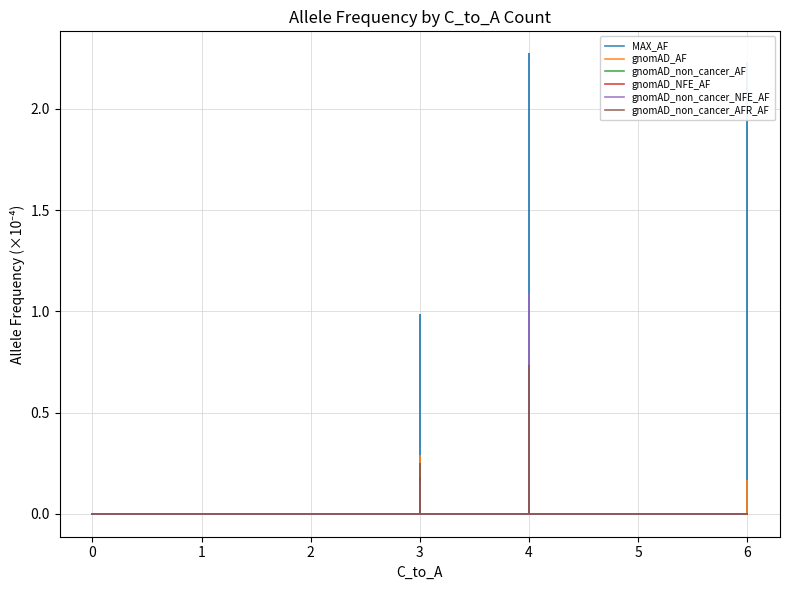

Reading left to right, what are all the values shown in this chart?

MAX_AF: 0.0	0.0	0.0	0.0	0.0	0.0	0.0	0.0	0.0	0.0	0.0	0.0	0.0	0.0	0.0	0.0	0.0	0.0	0.0	0.0	0.0	0.0	0.0	1.0	0.0	0.0	0.0	1.6	0.0	2.3	0.0	0.0	0.0	0.0	0.0	2.2	0.0	0.0
gnomAD_AF: 0.0	0.0	0.0	0.0	0.0	0.0	0.0	0.0	0.0	0.0	0.0	0.0	0.0	0.0	0.0	0.0	0.0	0.0	0.0	0.0	0.0	0.0	0.0	0.3	0.0	0.0	0.0	0.0	0.0	0.3	0.0	0.0	0.0	0.0	0.0	0.2	0.0	0.0
gnomAD_non_cancer_AF: 0.0	0.0	0.0	0.0	0.0	0.0	0.0	0.0	0.0	0.0	0.0	0.0	0.0	0.0	0.0	0.0	0.0	0.0	0.0	0.0	0.1	0.0	0.0	0.1	0.0	0.0	0.0	0.0	0.0	0.7	0.0	0.0	0.0	0.0	0.0	0.0	0.0	0.0
gnomAD_NFE_AF: 0.0	0.0	0.0	0.0	0.0	0.0	0.0	0.0	0.0	0.0	0.0	0.0	0.0	0.0	0.0	0.0	0.0	0.0	0.0	0.0	0.0	0.0	0.0	0.2	0.0	0.0	0.0	0.0	0.0	0.5	0.0	0.0	0.0	0.0	0.0	0.0	0.0	0.0
gnomAD_non_cancer_NFE_AF: 0.0	0.0	0.0	0.0	0.0	0.0	0.0	0.0	0.0	0.0	0.0	0.0	0.0	0.0	0.0	0.0	0.0	0.0	0.0	0.0	0.2	0.0	0.0	0.0	0.0	0.0	0.0	0.0	0.0	1.1	0.0	0.0	0.0	0.0	0.0	0.0	0.0	0.0
gnomAD_non_cancer_AFR_AF: 0.0	0.0	0.0	0.0	0.0	0.0	0.0	0.0	0.0	0.0	0.0	0.0	0.0	0.0	0.0	0.0	0.0	0.0	0.0	0.0	0.0	0.0	0.0	0.2	0.0	0.0	0.0	0.0	0.0	0.7	0.0	0.0	0.0	0.0	0.0	0.0	0.0	0.0